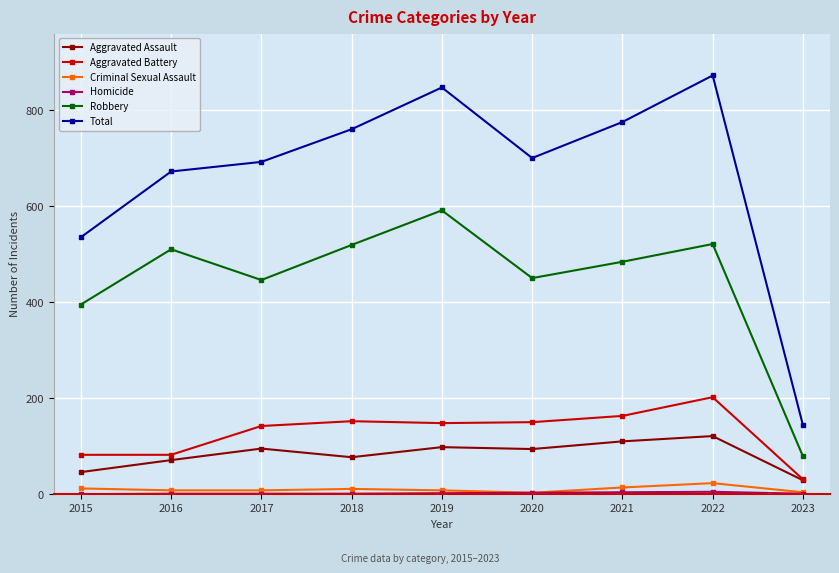

True or false: Total has more than 0 points higher than both neighbors.

True